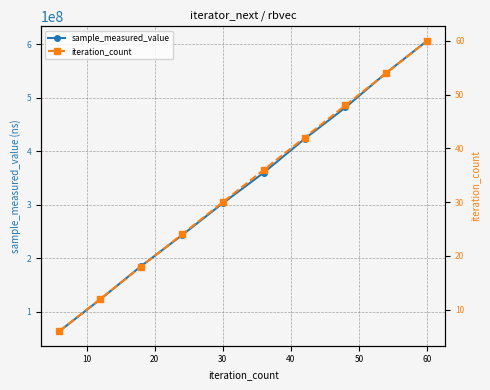

Does the chart display data point markers on the line(s)?

Yes